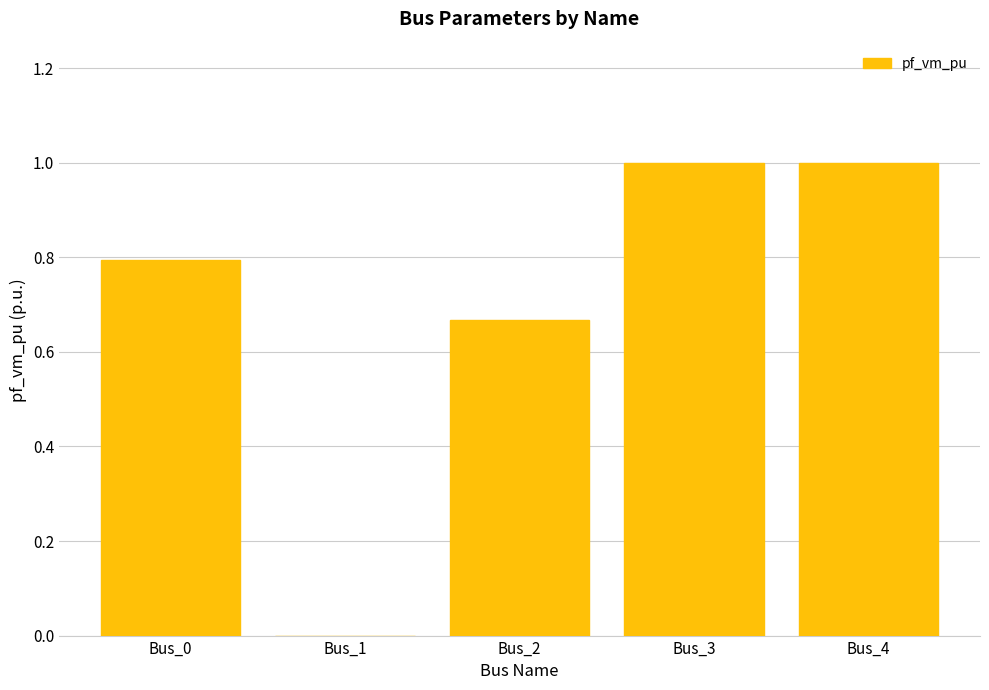

What is the sum of all values?

3.5